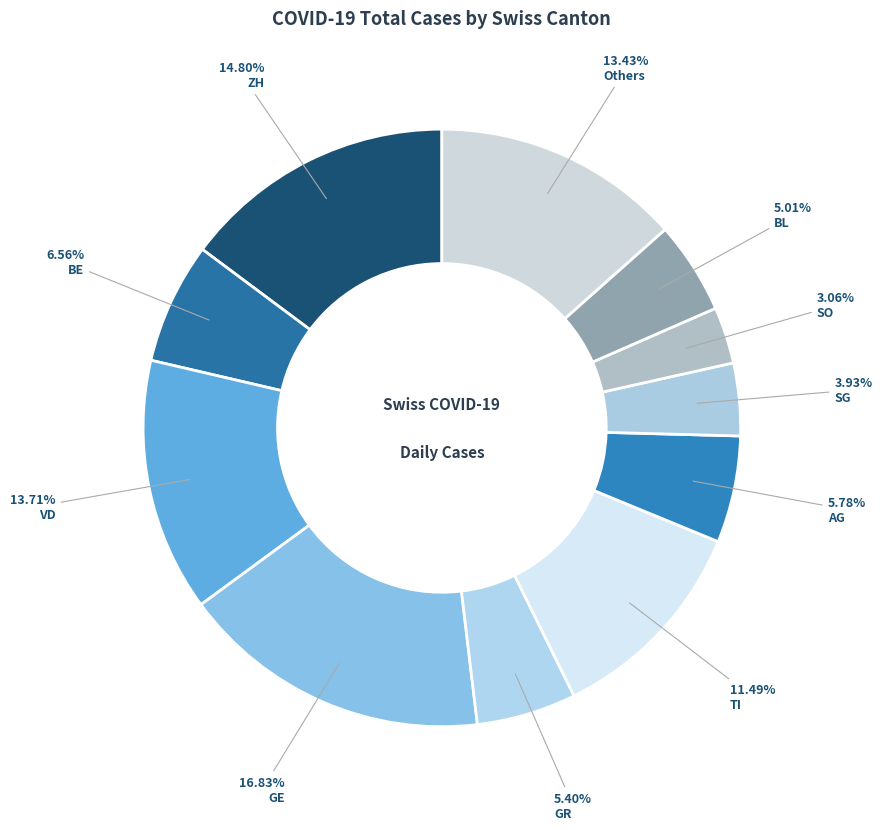

How many segments does this pie chart have?

11